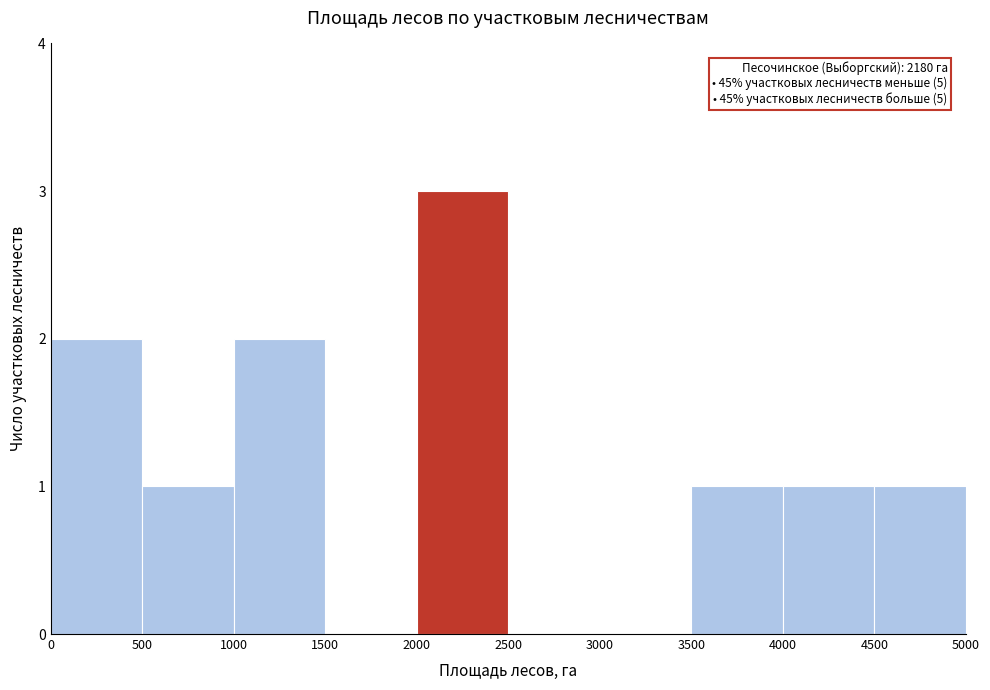

Over which range of the x-axis is the bar tallest?

2000 to 2500